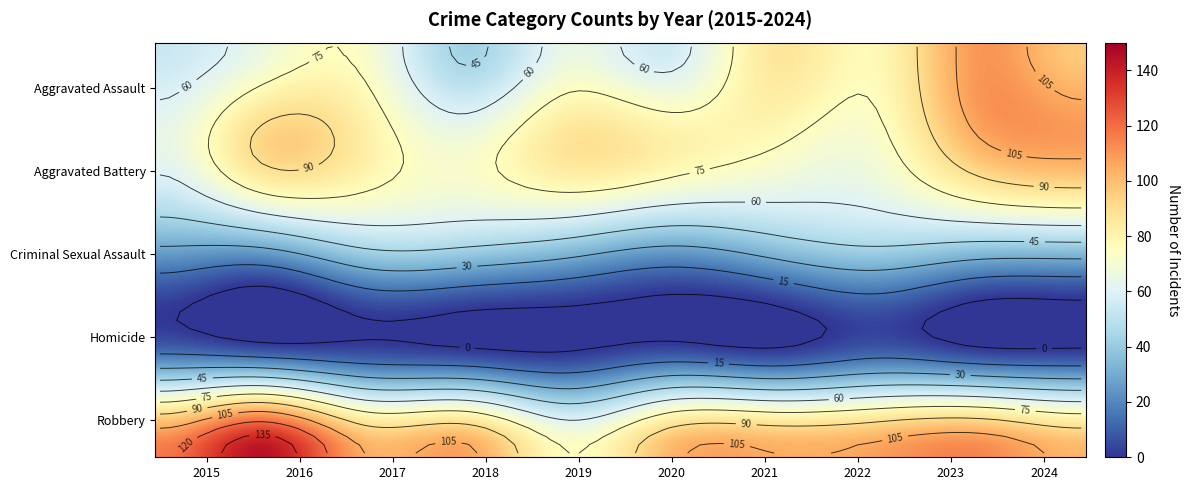

How many categories are shown in the chart?

10